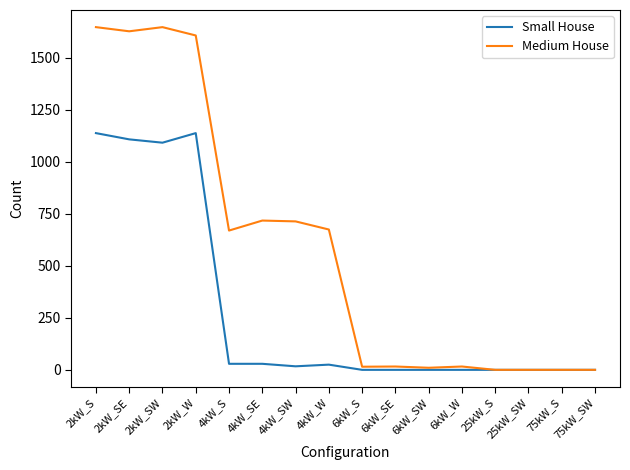

How many categories are shown in the chart?

16